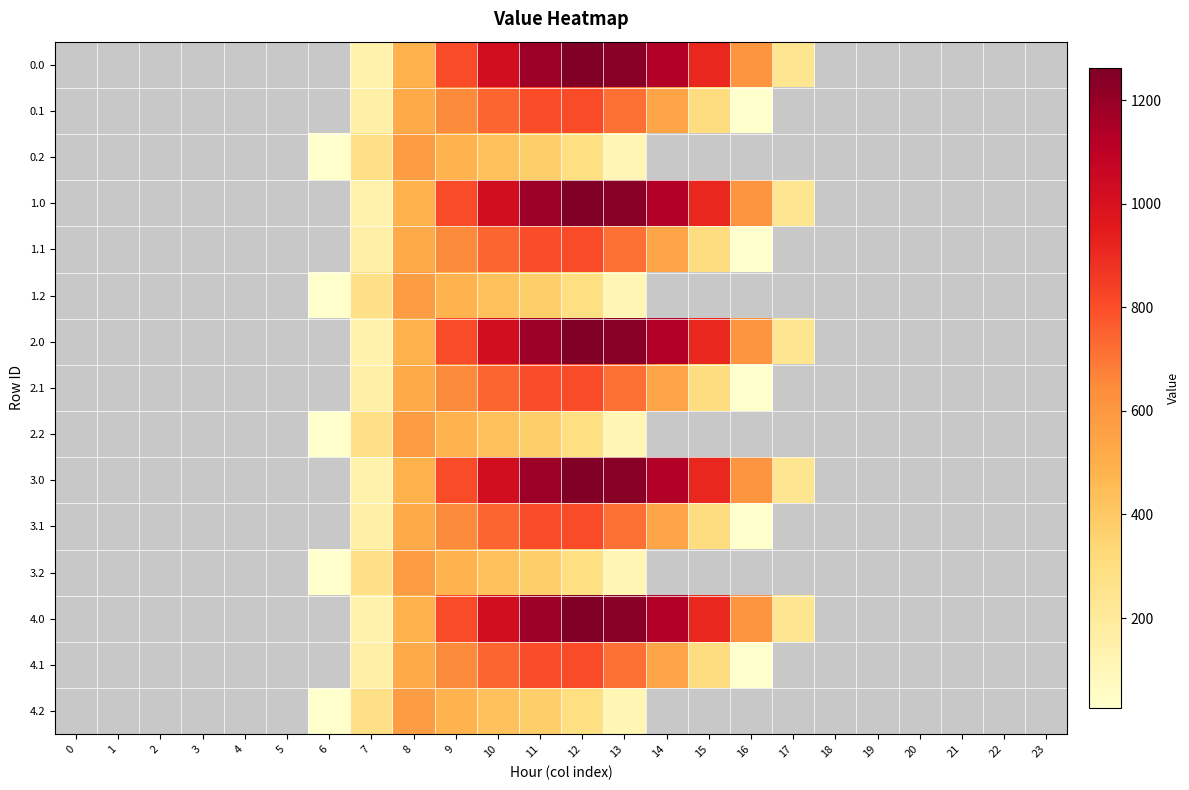

List the series in order of their peak value, highest first.

0.0, 0.1, 0.2, 1.0, 1.1, 1.2, 2.0, 2.1, 2.2, 3.0, 3.1, 3.2, 4.0, 4.1, 4.2